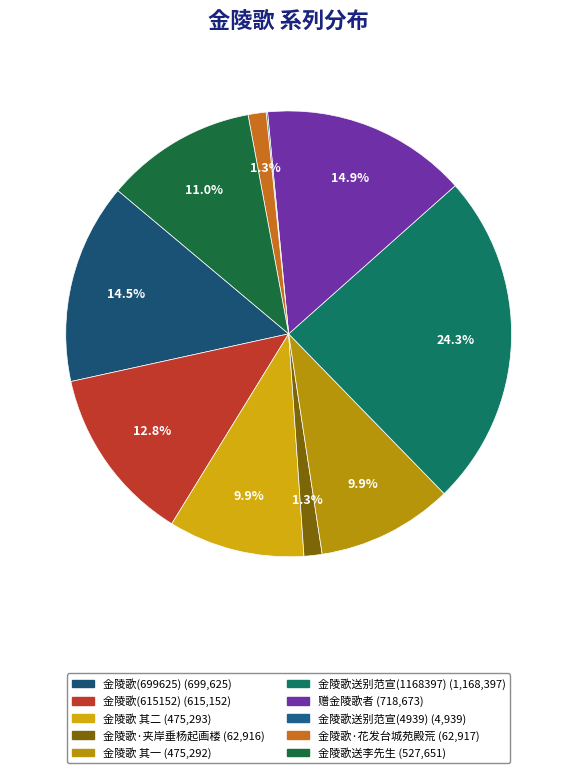

Is it true that 金陵歌 其一 is 10% of the pie?

True